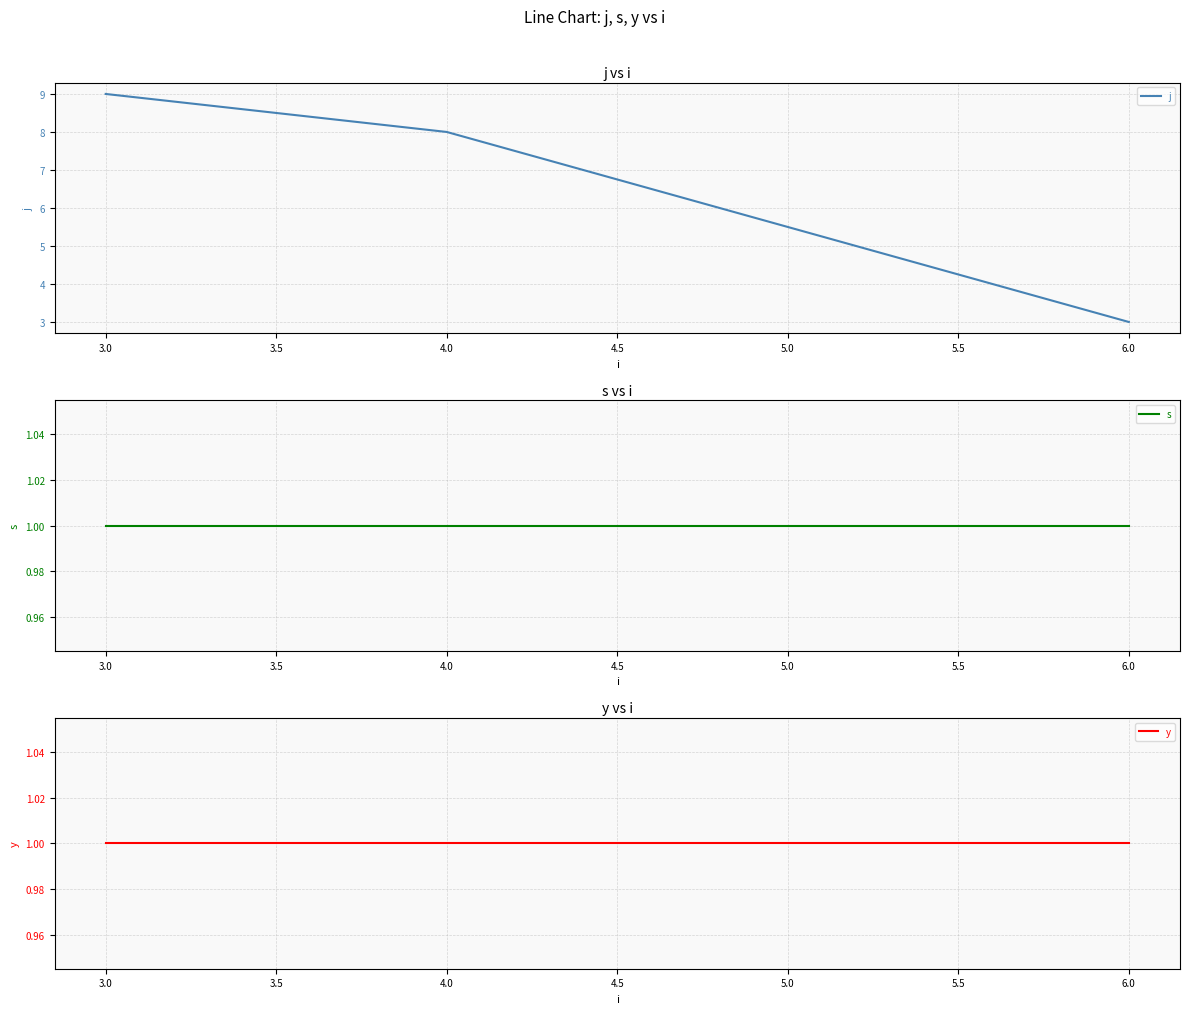

At which label is j closest to 6?

4.0